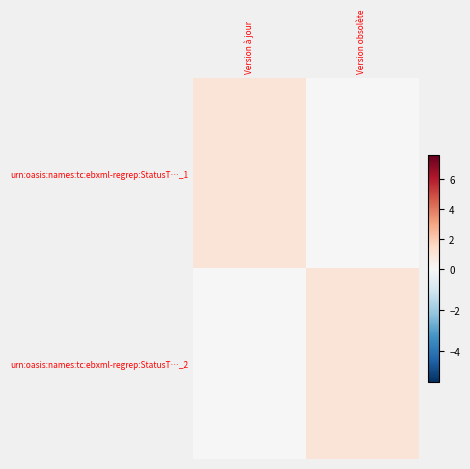

What is the difference between the highest and lowest values at Version obsolète?

1